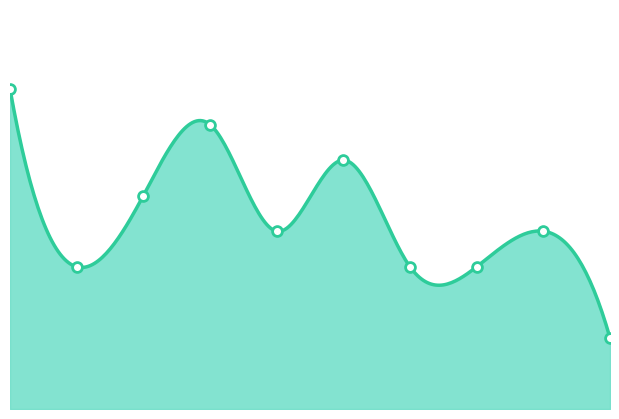

What is the change in value from 2 to 7?

-2